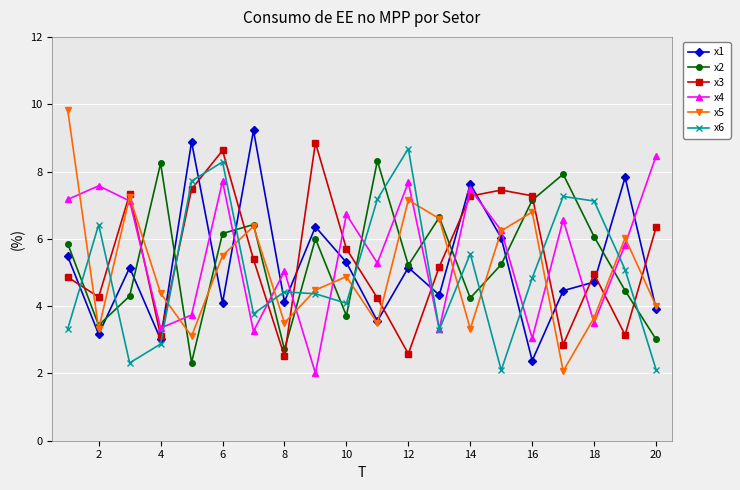

How many lines are shown in the chart?

6